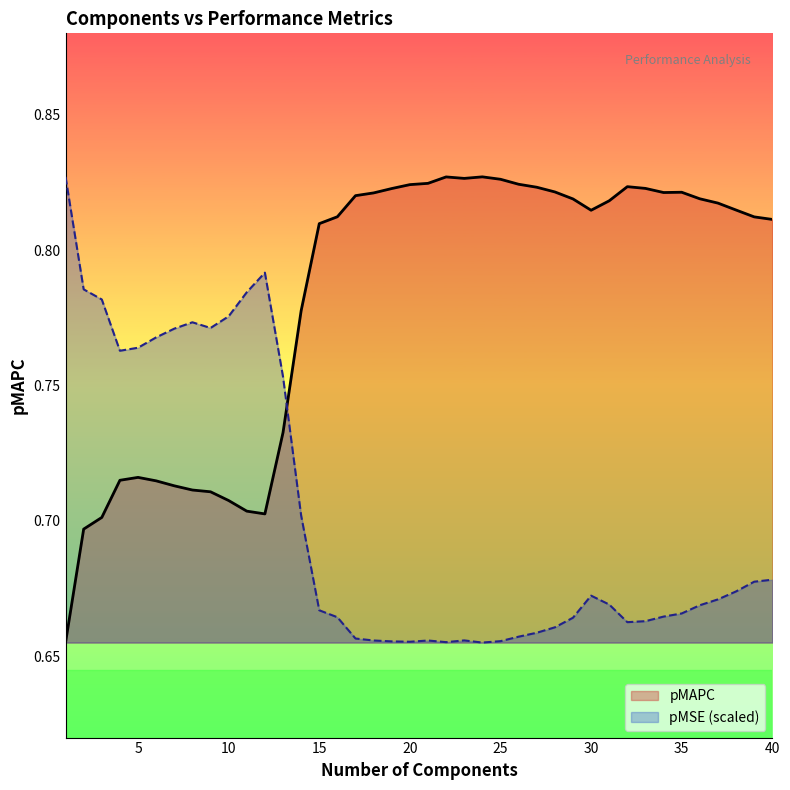

Does the chart display data point markers on the line(s)?

No